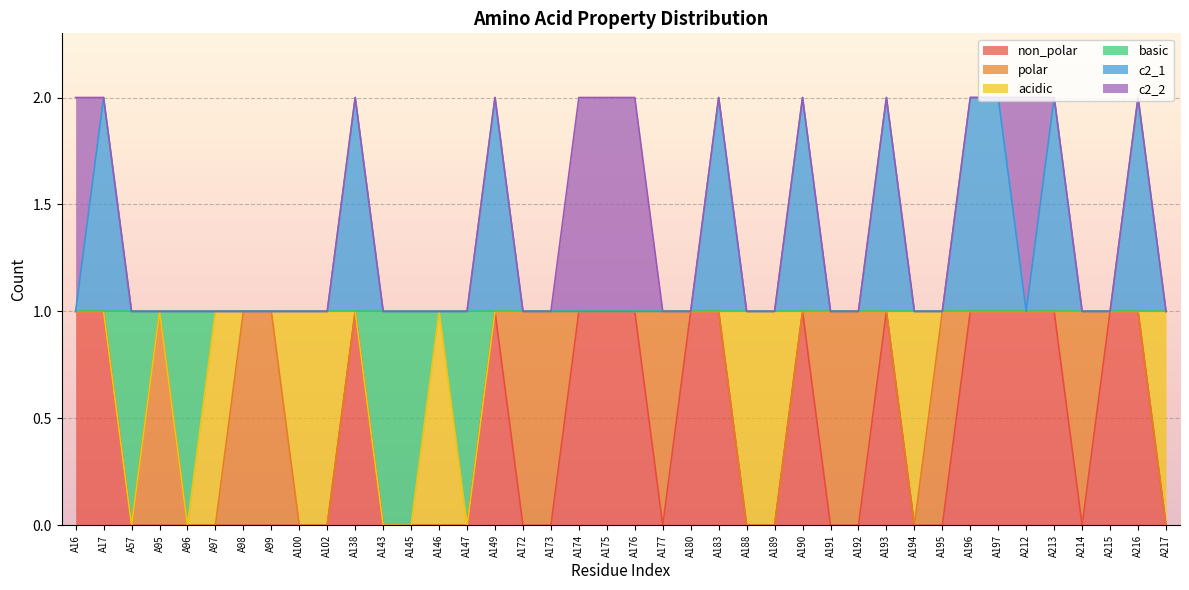

How many lines are shown in the chart?

6